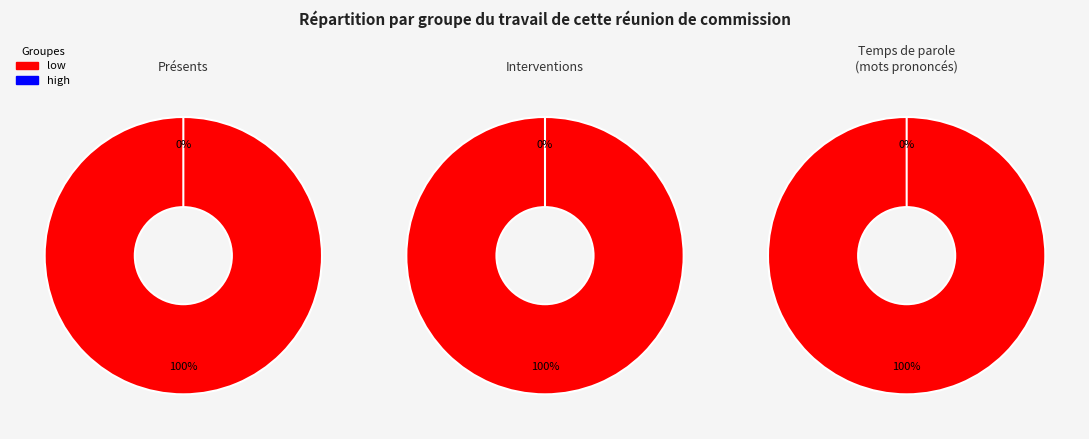

Which category has the biggest portion of the pie?

low